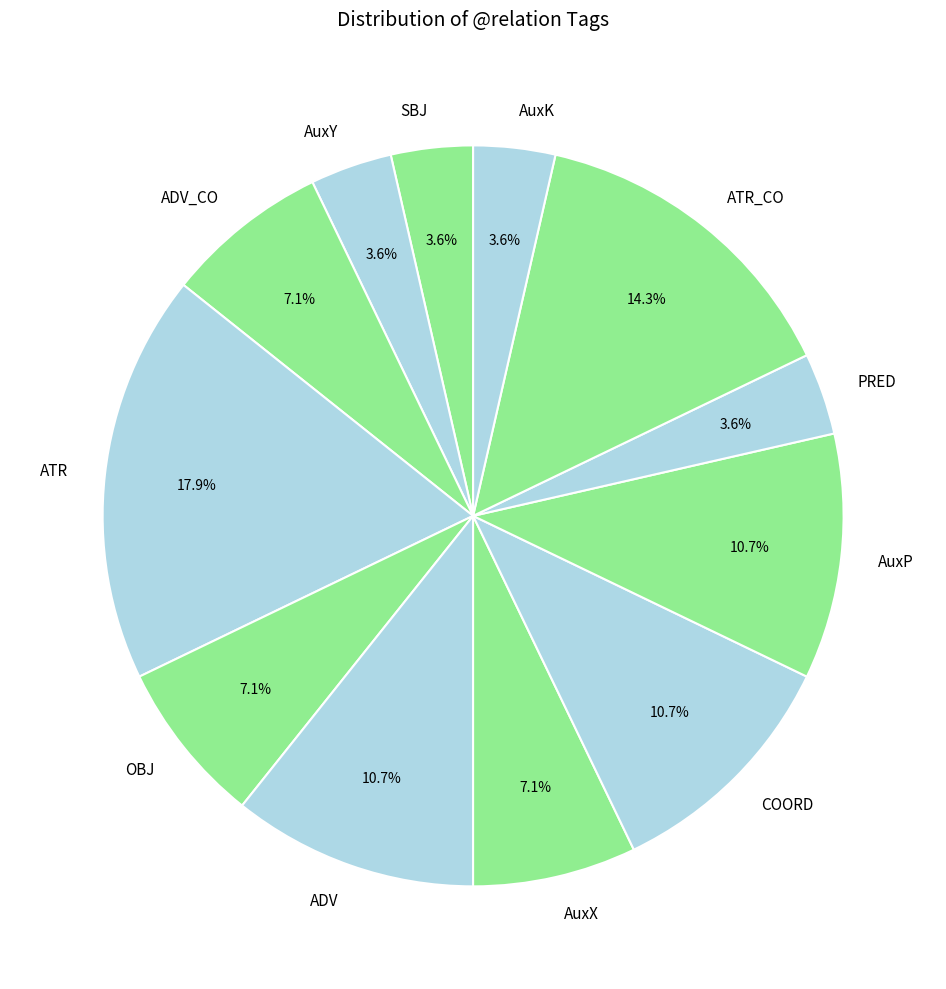

What is the largest slice in the pie chart?

ATR